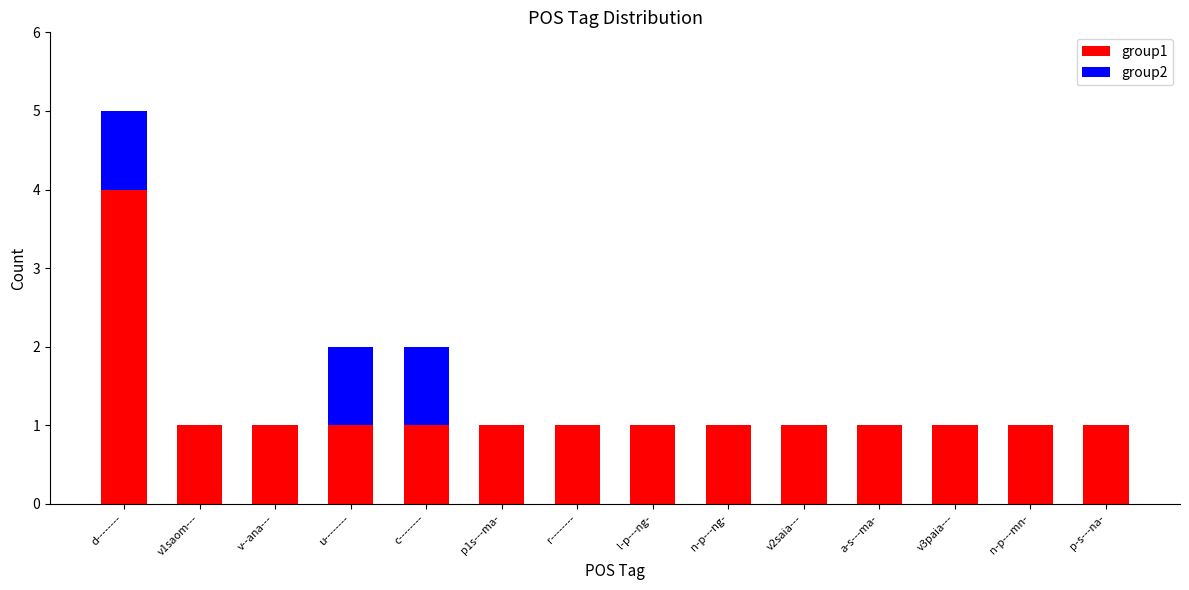

Are the bars horizontal?

No